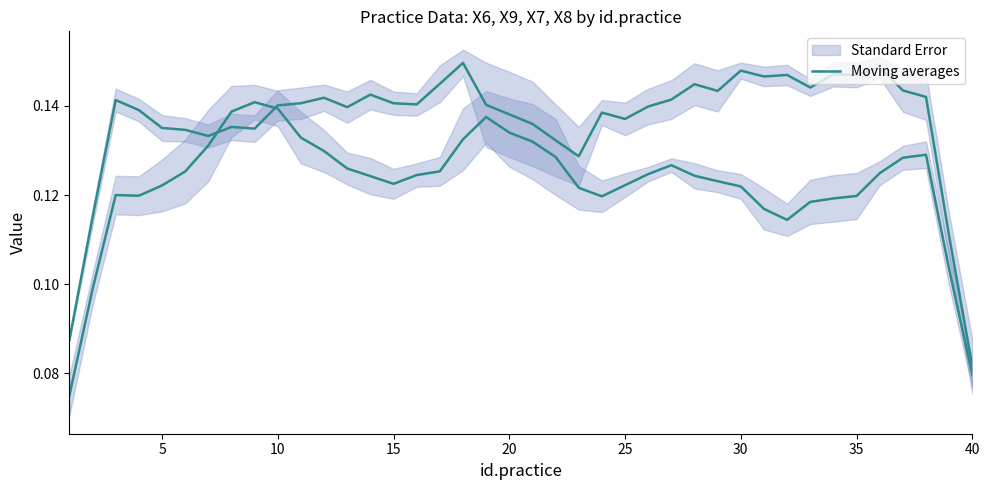

What is the difference between the second highest and minimum values?

0.1